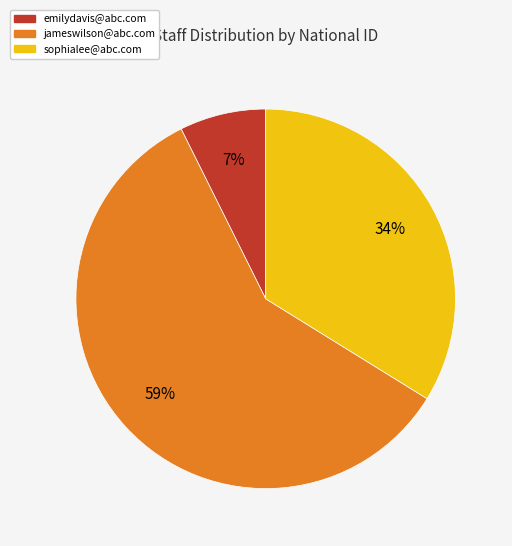

To the nearest percent, what percentage of the pie is jameswilson@abc.com?

59%